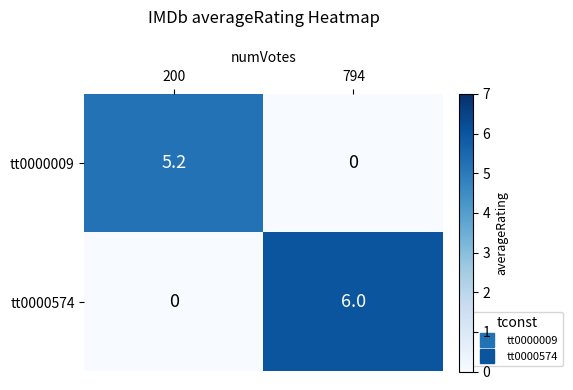

What is the sum of the tt0000009 values at 200 and 794?

5.2